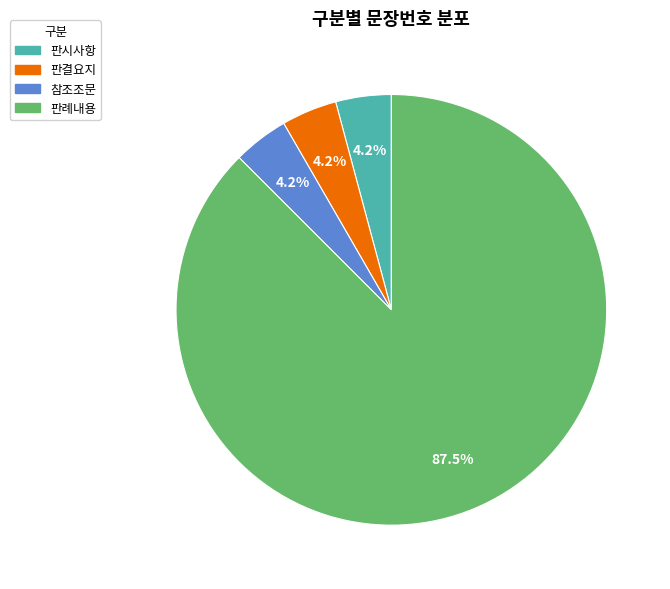

What percentage is NOT represented by 판결요지?

95.8%